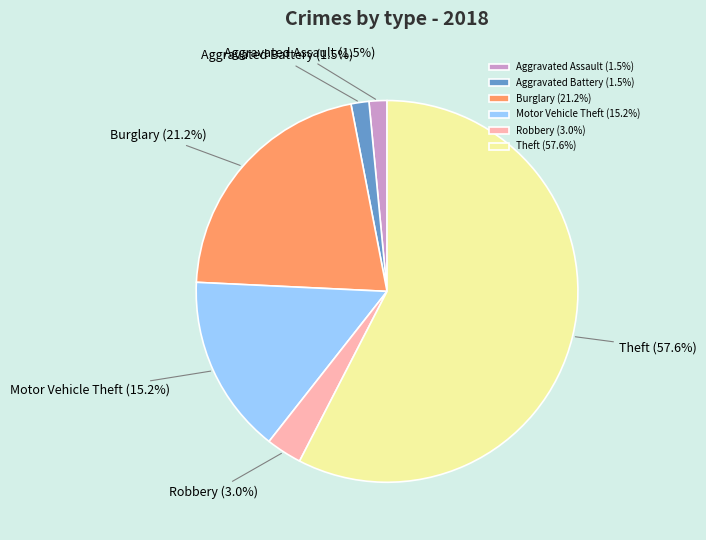

Is there a majority slice in this chart?

Yes